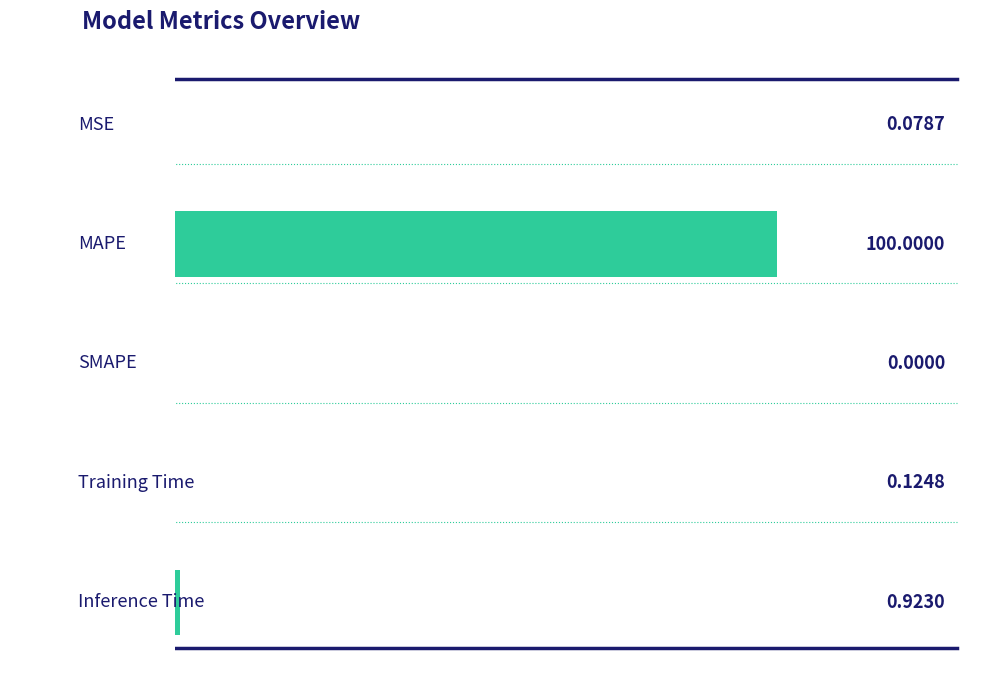

Are the bars horizontal?

Yes